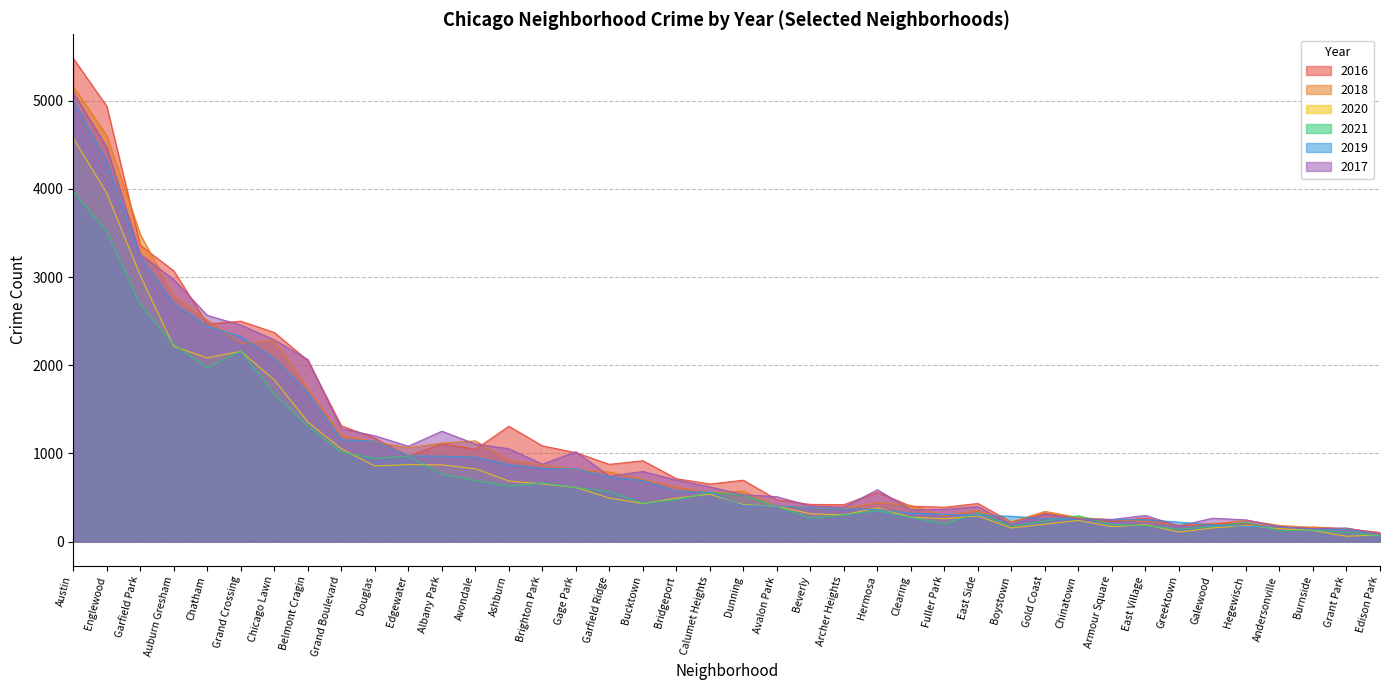

Rank the series by their maximum value, from lowest to highest.

2021, 2020, 2019, 2017, 2018, 2016